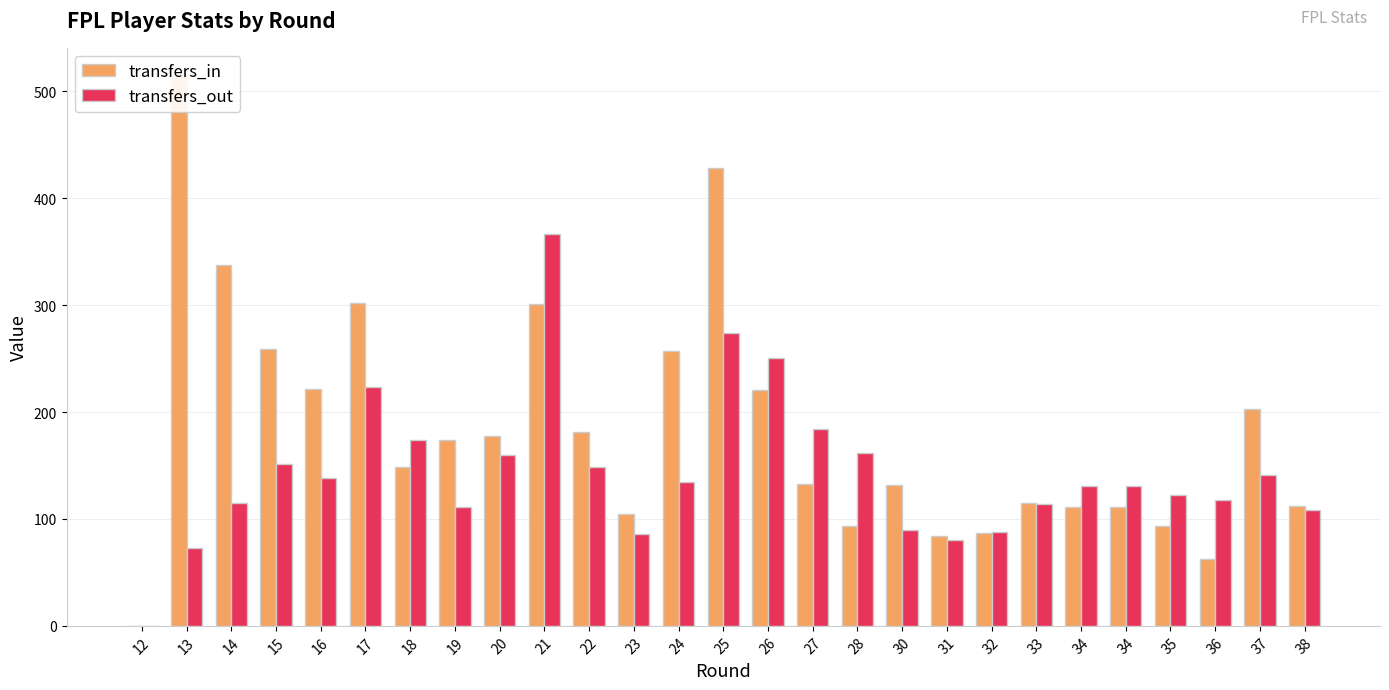

What is the total value across all series at 27?

317